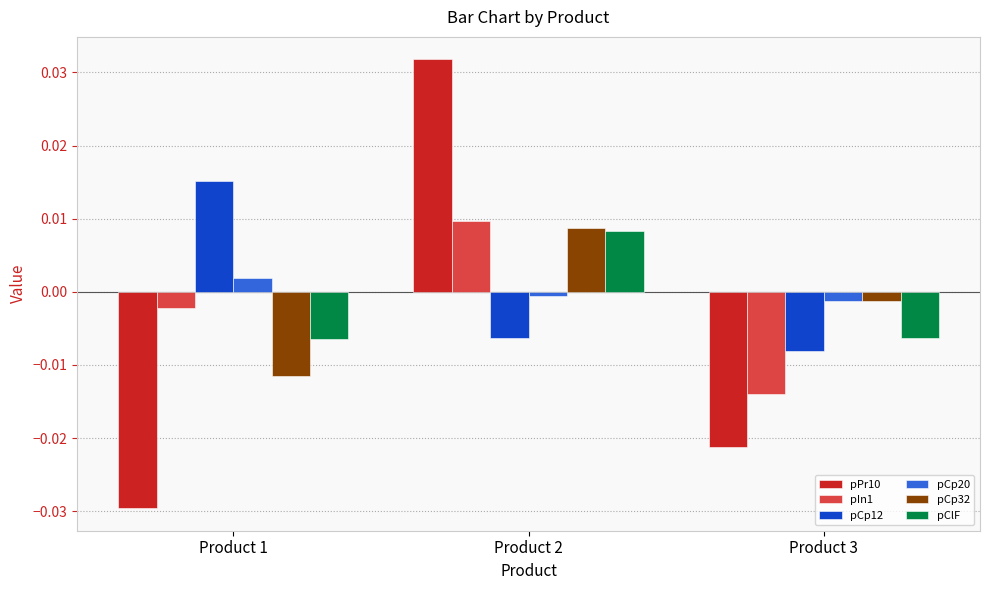

At how many categories does at least one series exceed 0?

2